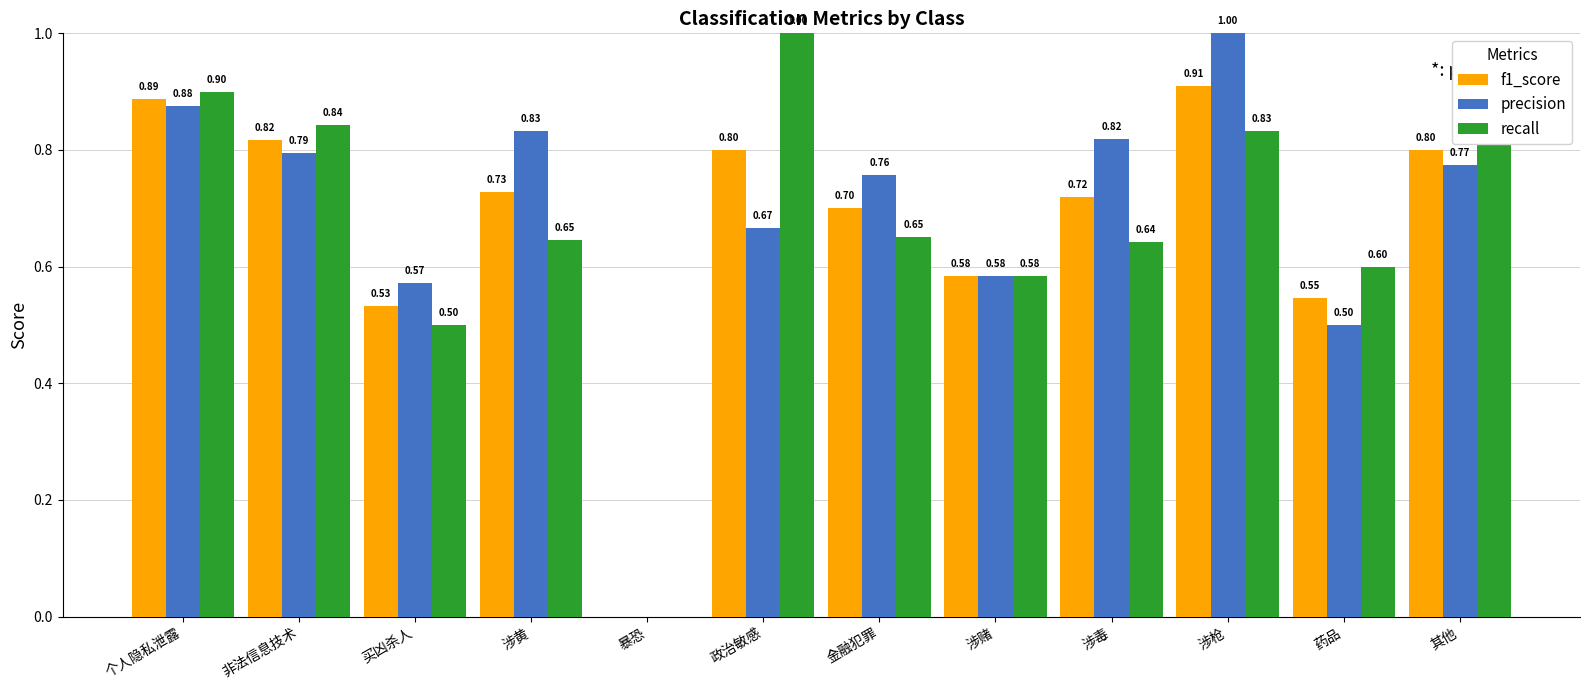

How many groups of bars are there?

12